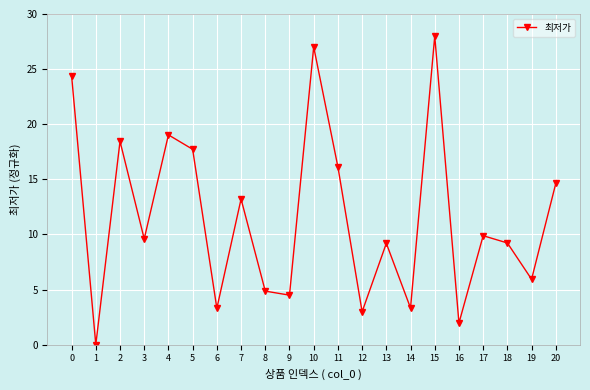

How many lines are shown in the chart?

1